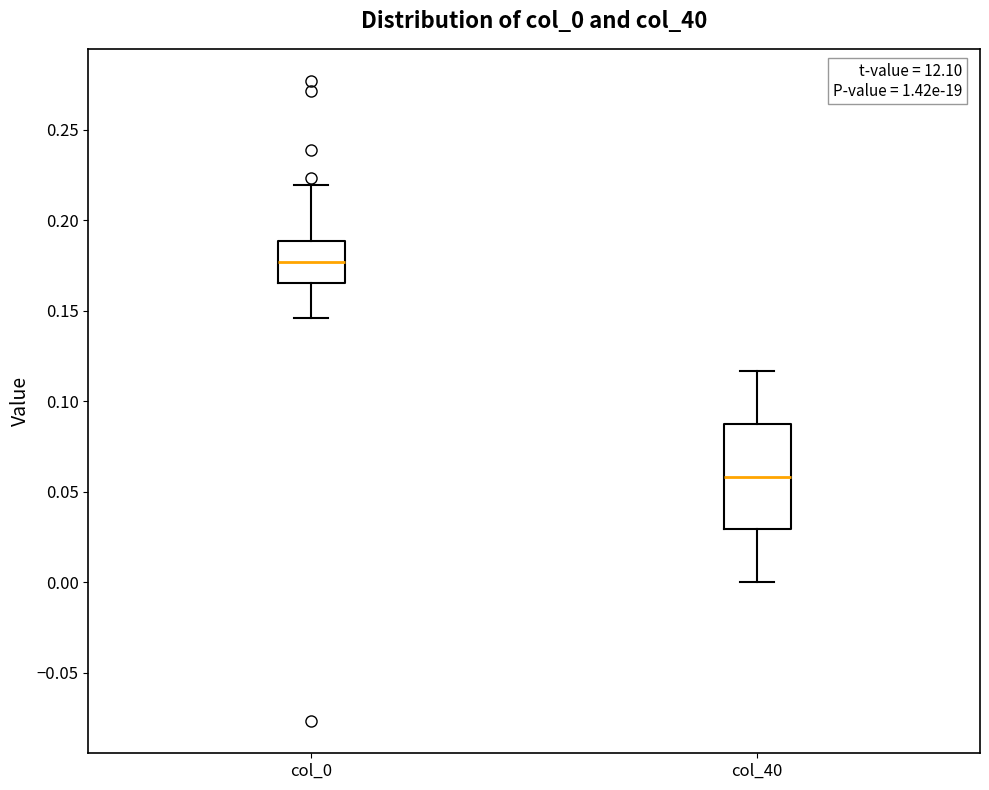

Reading left to right, transcribe this box plot: for each box, give where its median line is, the range the box spans, and where its two whiskers end, as read against the y-axis. The values are not printed on the chart, so give them approximately, as read against the axis.

col_0: median 0.175, box 0.165 to 0.190, whiskers 0.145 to 0.220
col_40: median 0.060, box 0.030 to 0.085, whiskers 0.000 to 0.115